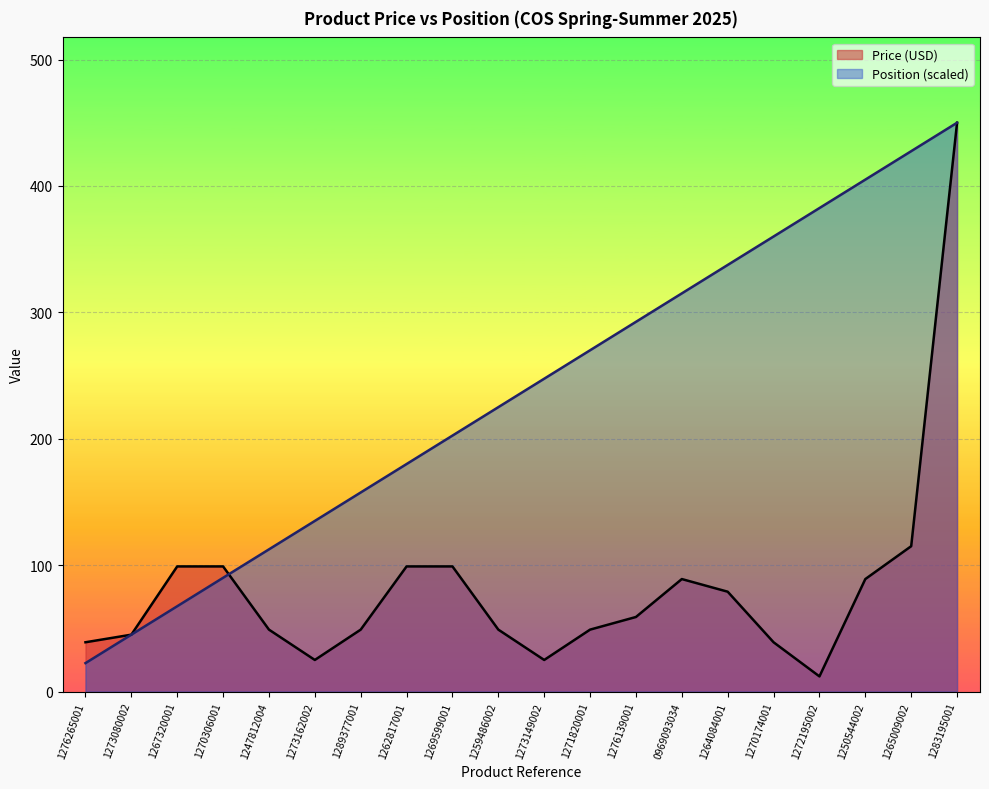

At which category does Price (USD) reach its first local valley?

1273162002